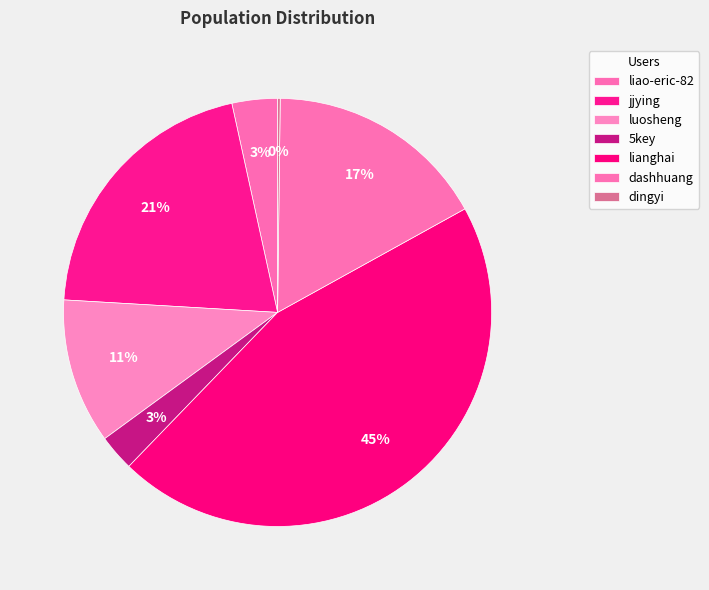

What percentage do dashhuang and lianghai together represent?

62.0%